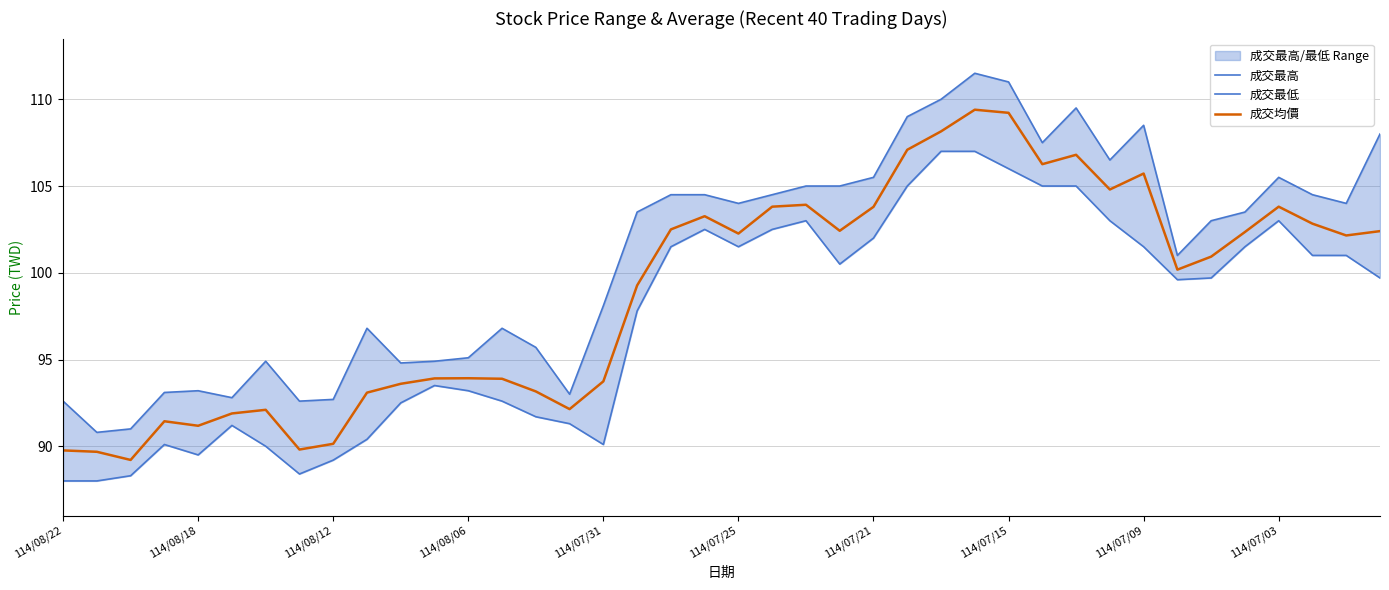

What is the minimum value for 成交均價?

89.2